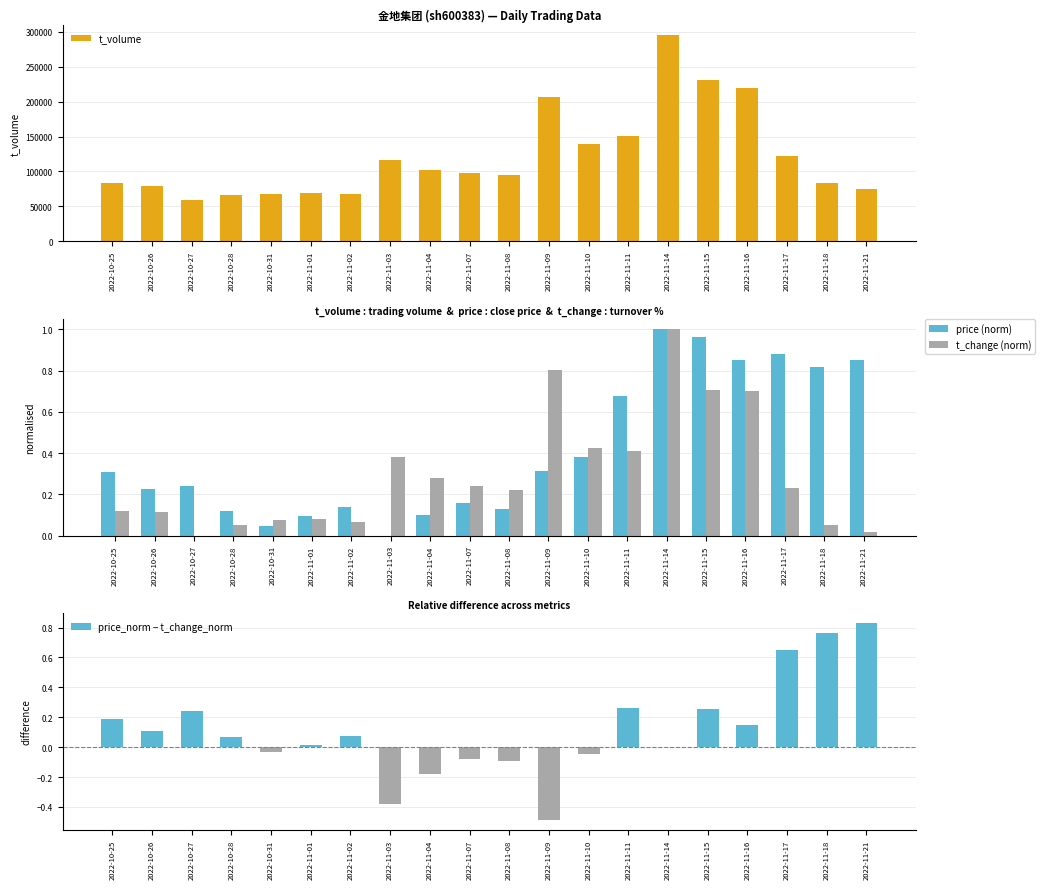

At which category does the chart reach its minimum across all series?

2022-11-09